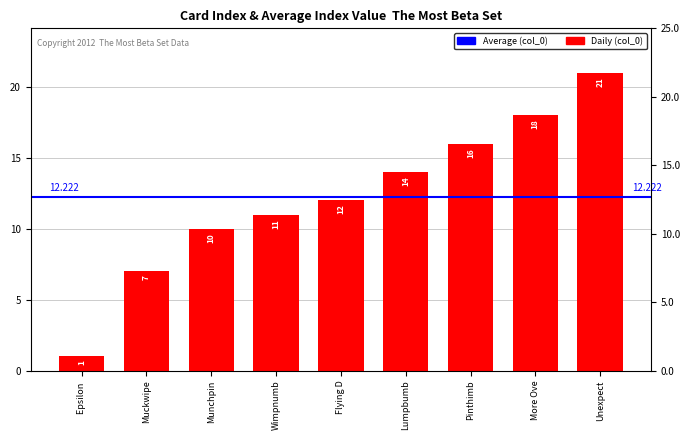

Reading left to right, transcribe all the data shown in this chart.

1	7	10	11	12	14	16	18	21